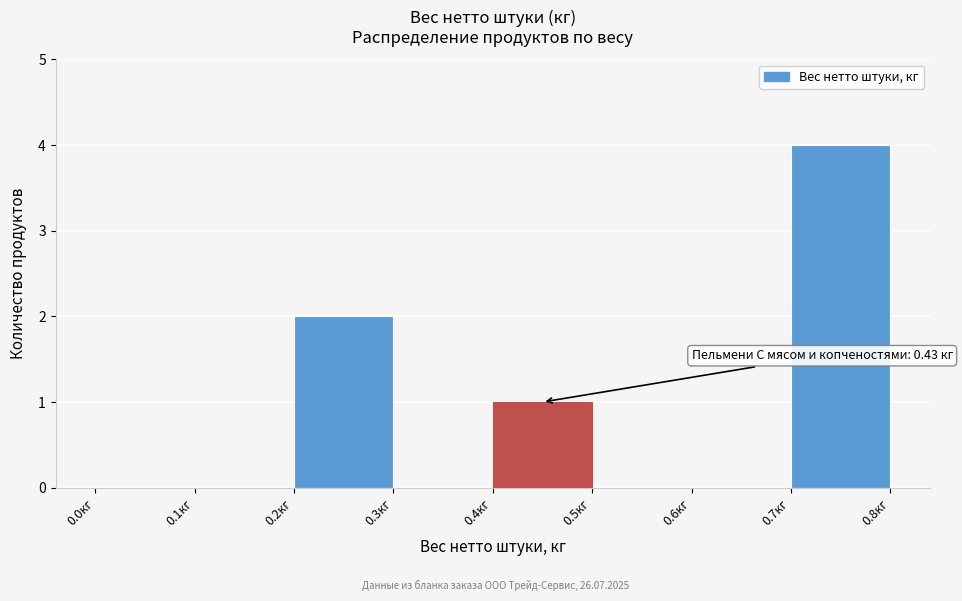

Which range on the x-axis has the tallest bar?

0.7 to 0.8